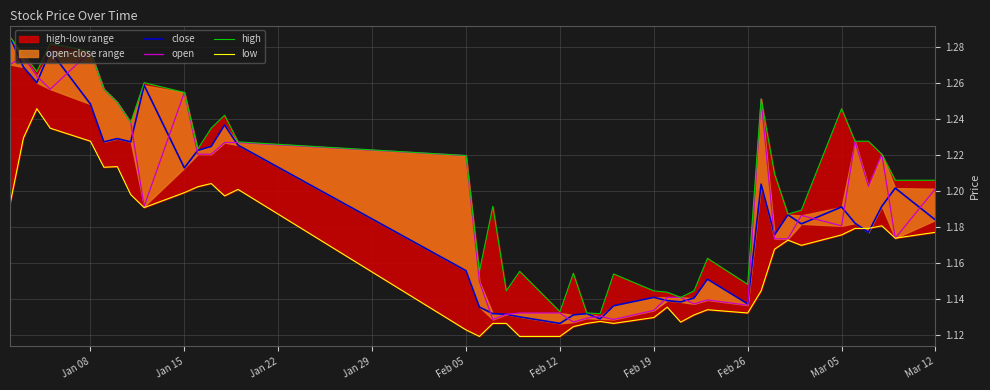

What is the average value of the high series?

1.2